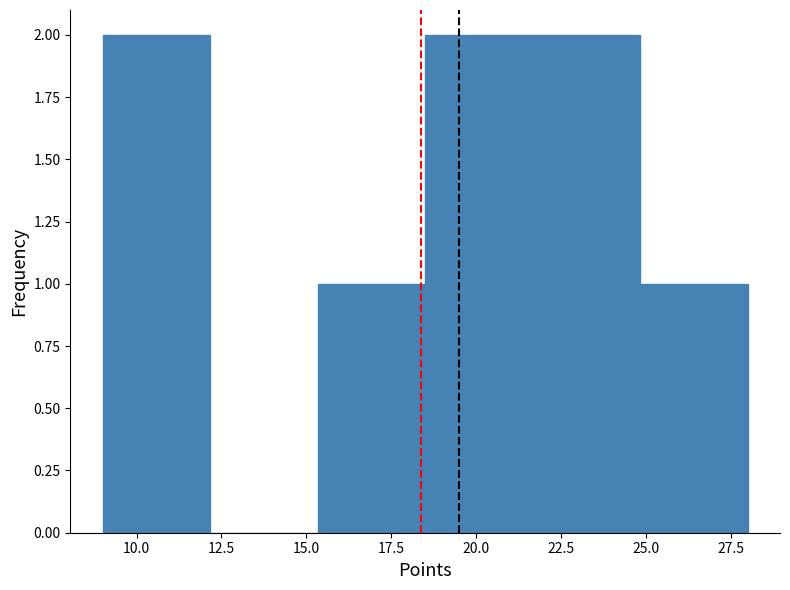

What is the height of the bar covering 9.0 to 12.0 on the x-axis? Neither the bar edges nor the heights are printed on the chart, so give them approximately, as read against the axes.

2